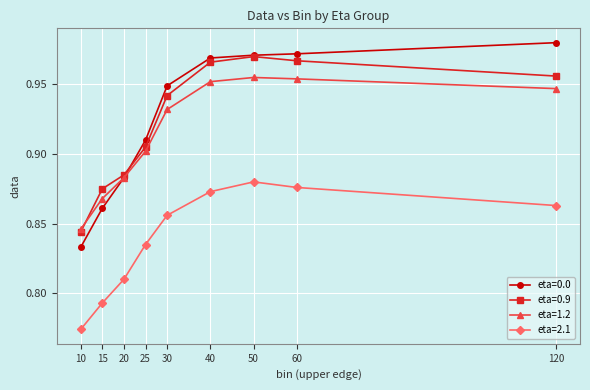

How many data points does each series have?

9